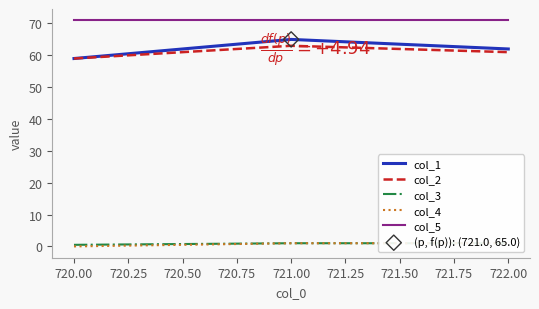

At how many categories does at least one series exceed 65?

3